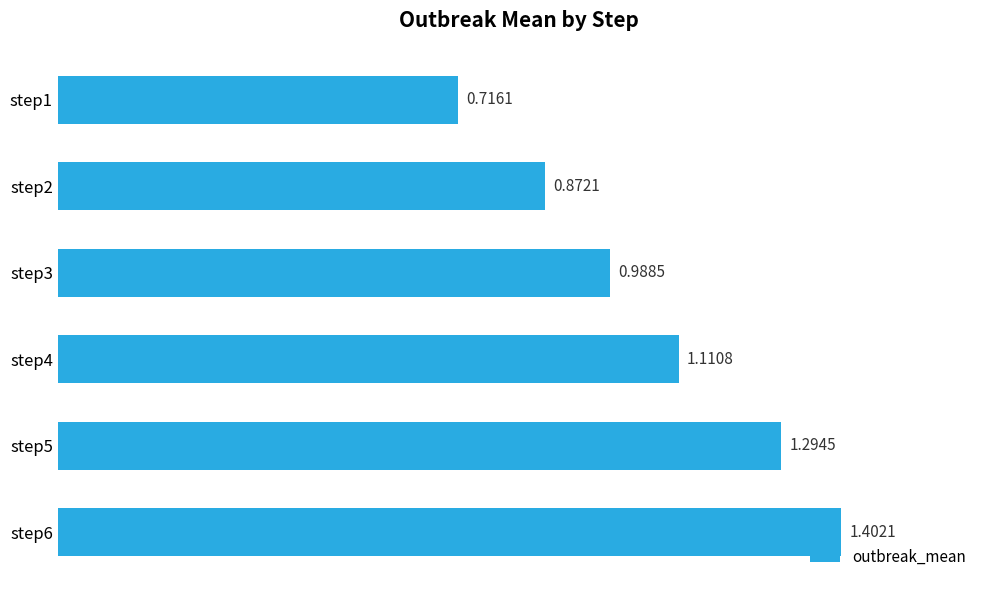

Rank the categories by value from highest to lowest.

step6, step5, step4, step3, step2, step1